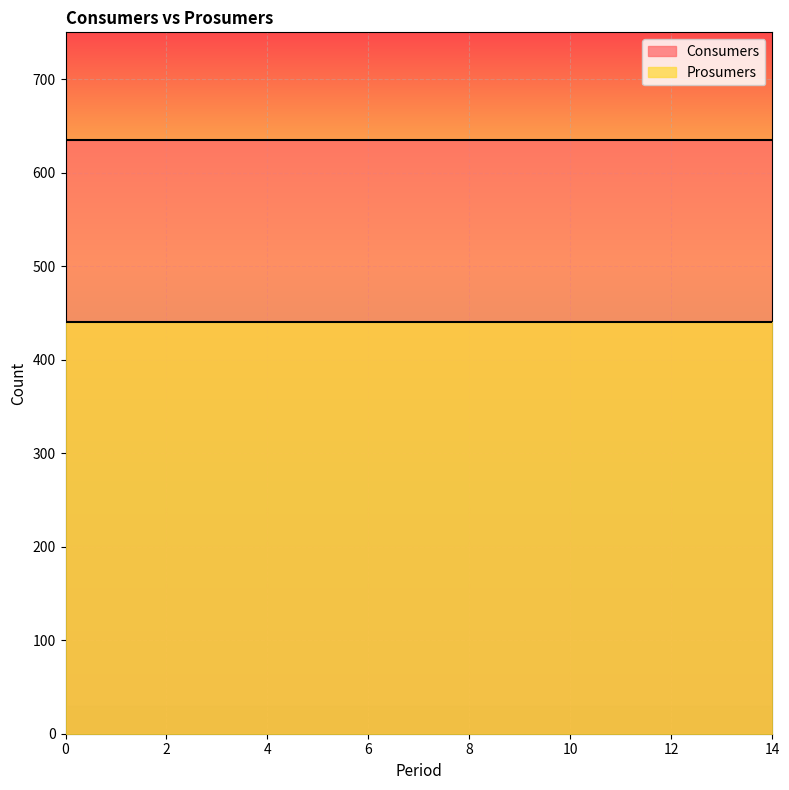

True or false: Prosumers has more than 2 interior local peaks.

False